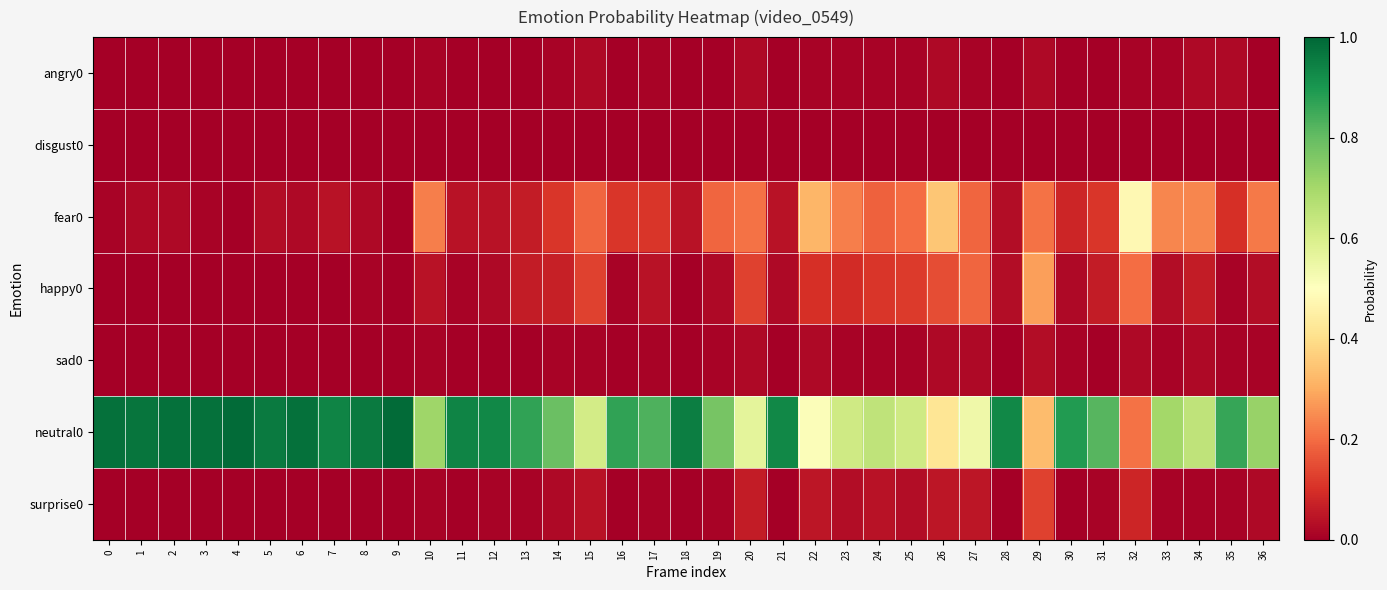

Count the number of categories in the chart.

37